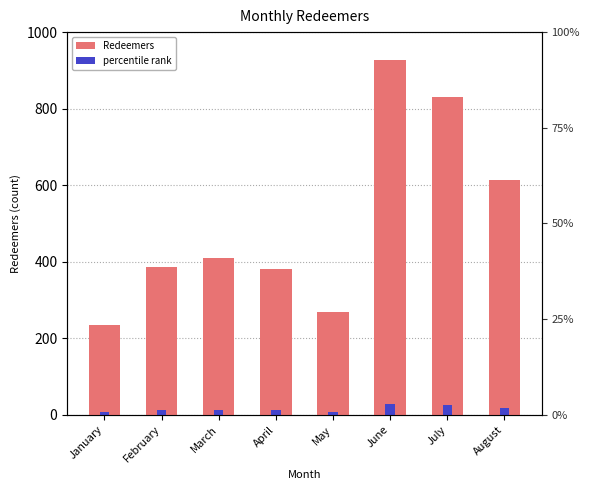

How many values in the percentile rank series exceed 12?

4